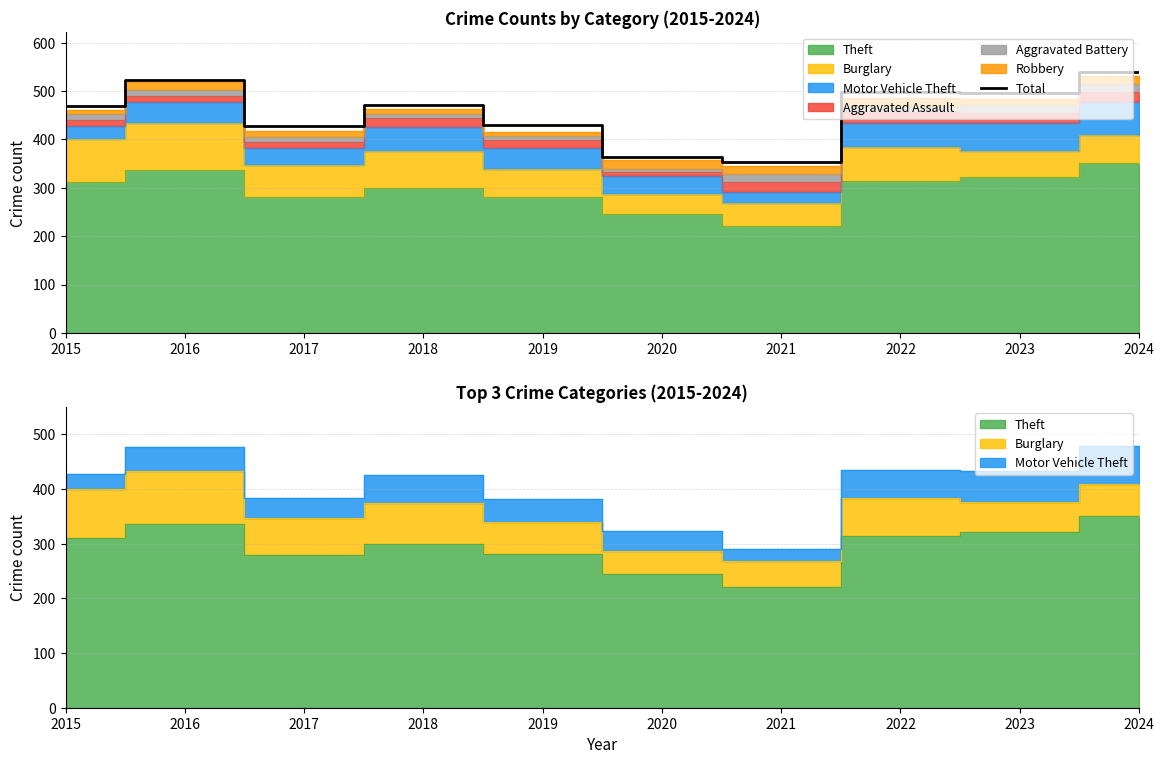

How many lines are shown in the chart?

1